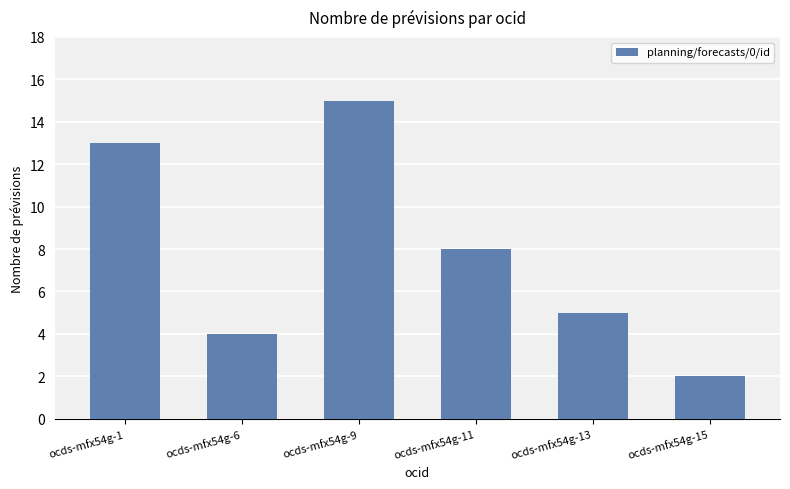

Approximately how many times larger is the value at ocds-mfx54g-9 compared to ocds-mfx54g-15?

7.5